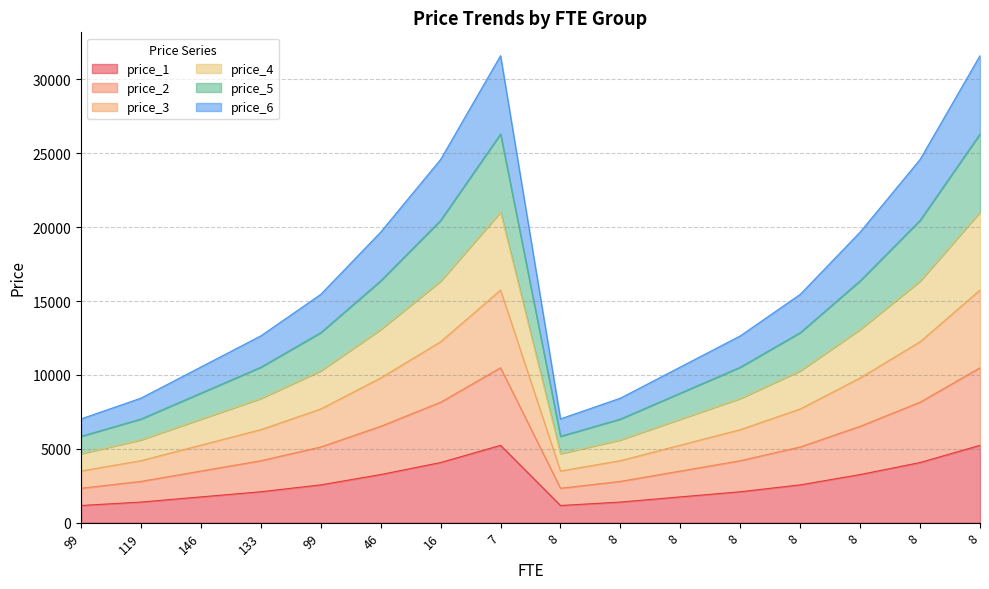

What is the difference between the highest and lowest values at 8?

5859.2